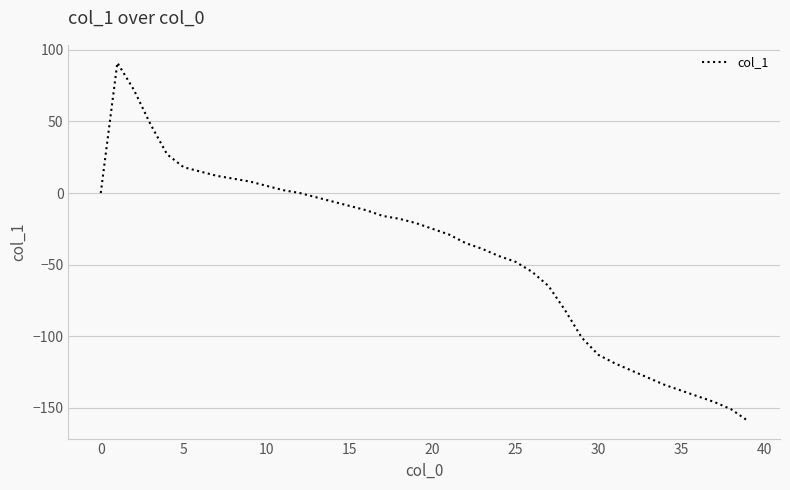

What is the maximum value shown in the chart?

91